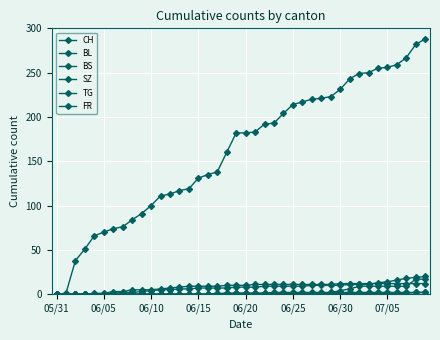

What is the sum of all BS values?

329